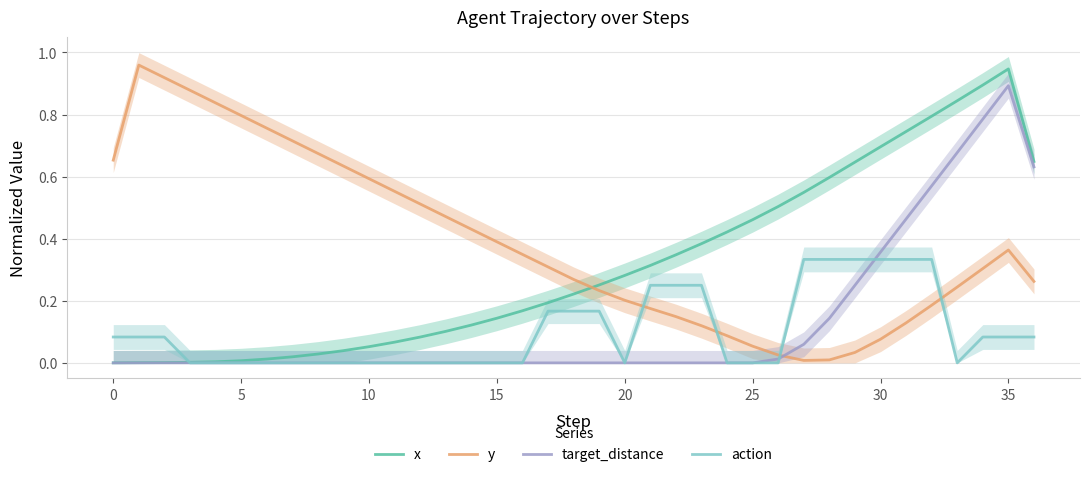

How many times do target_distance and action cross each other?

2